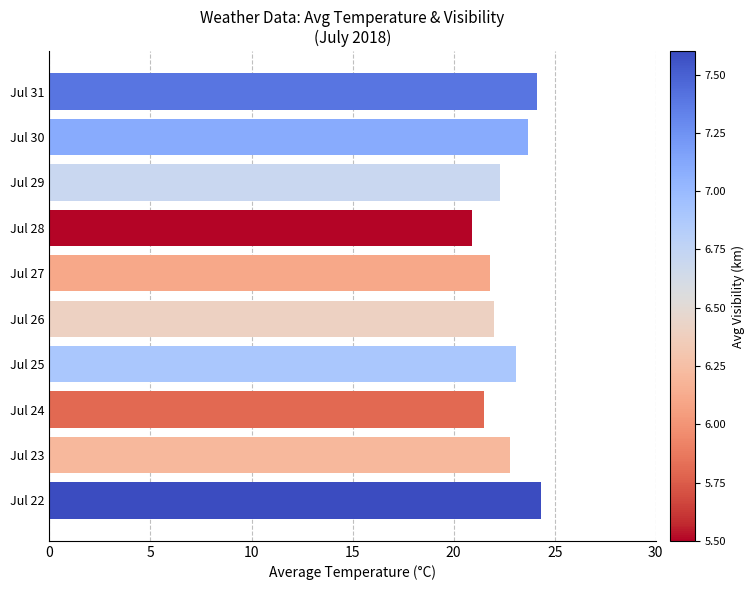

What is the difference between the maximum and second lowest values?

2.8